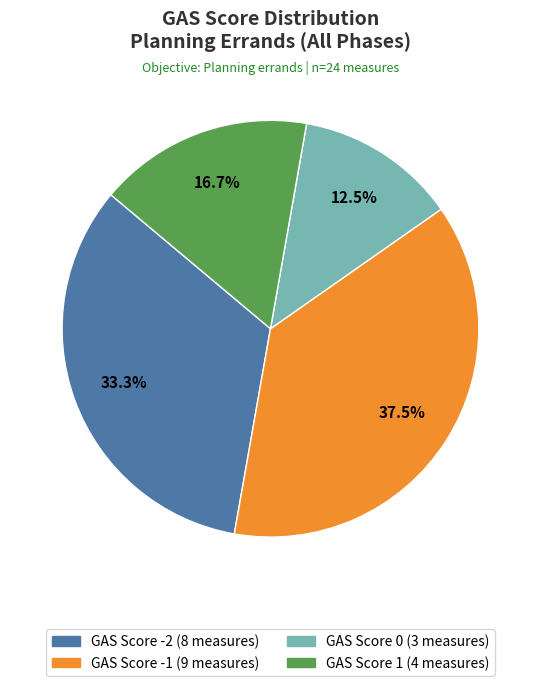

Does any single category account for the majority?

No